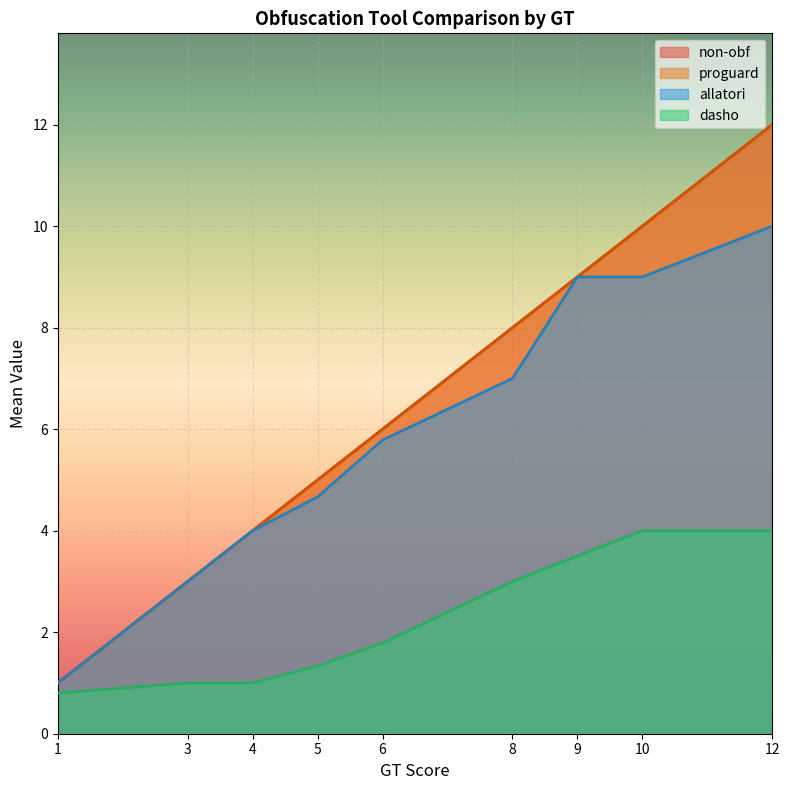

What is the value of the non-obf point at the 40th from the left?

4